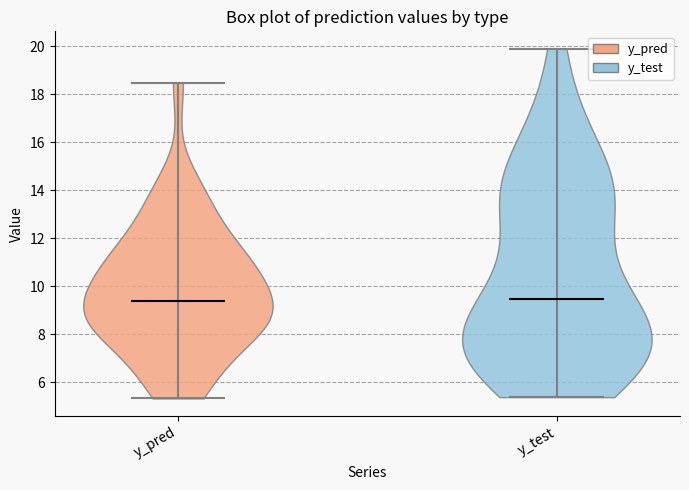

Reading left to right, read every violin against the y-axis: where its median line is, and the lowest and highest points it reaches. The values are not printed on the chart, so give them approximately, as read against the axis.

y_pred: median line 9.4, lowest point 5.4, highest point 18.4
y_test: median line 9.4, lowest point 5.4, highest point 19.8